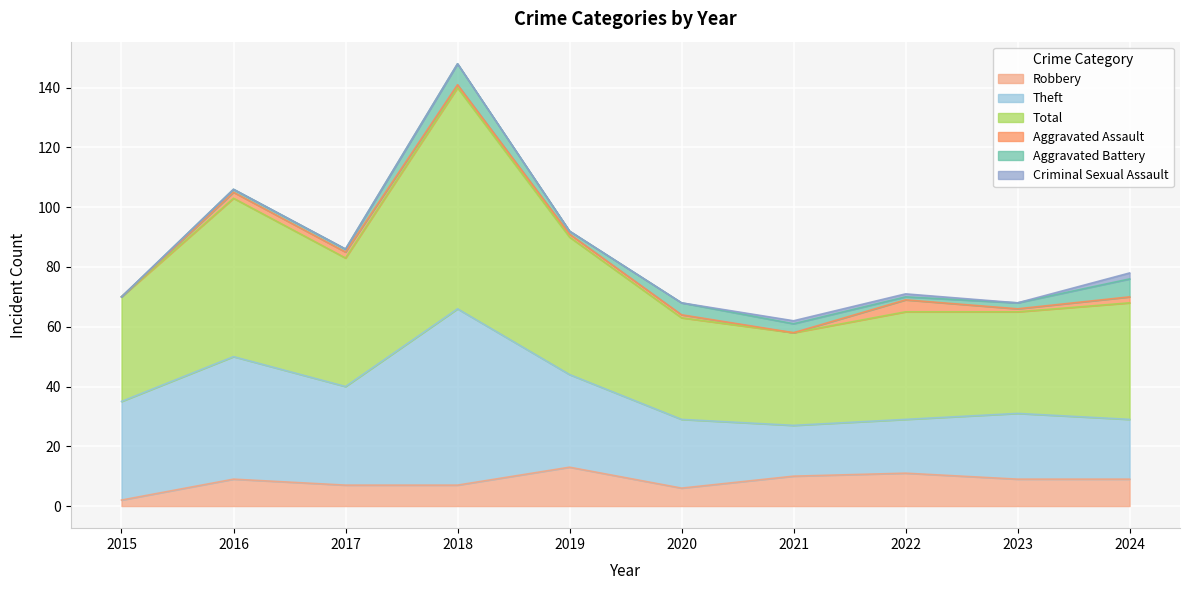

What is the total value across all series at 2018?

148